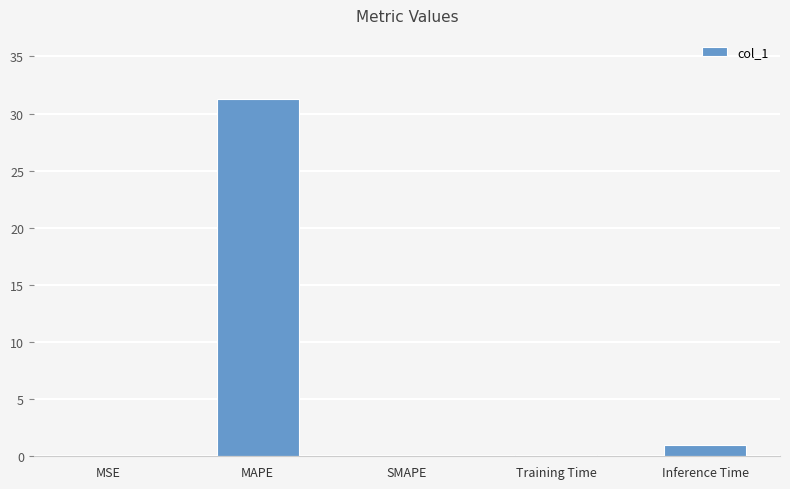

The value at SMAPE is 0.0. True or false?

True